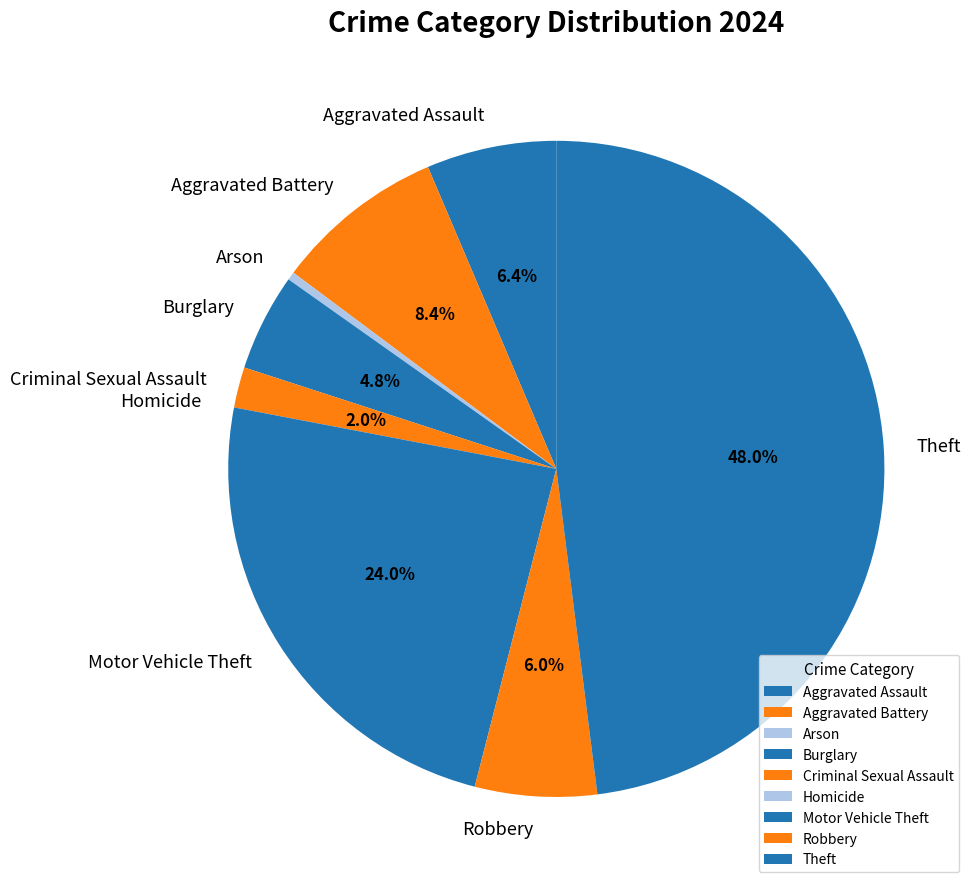

Which has a higher value, Aggravated Battery or Theft?

Theft